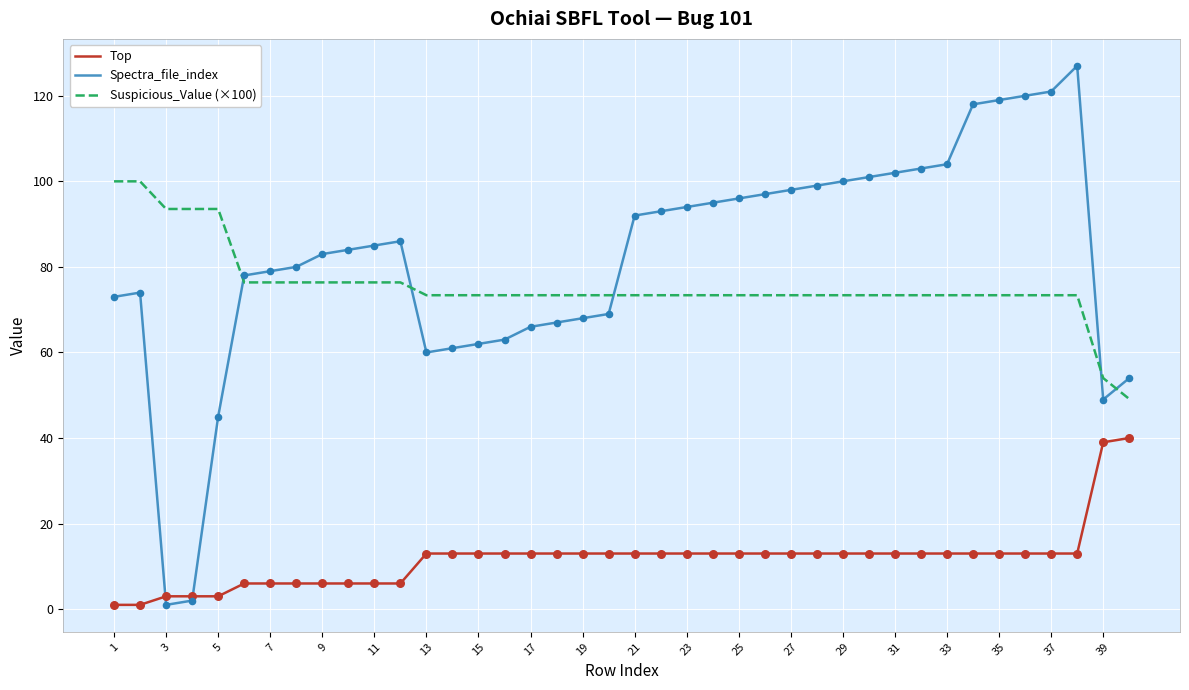

Which series has the largest range (max minus min)?

Spectra_file_index